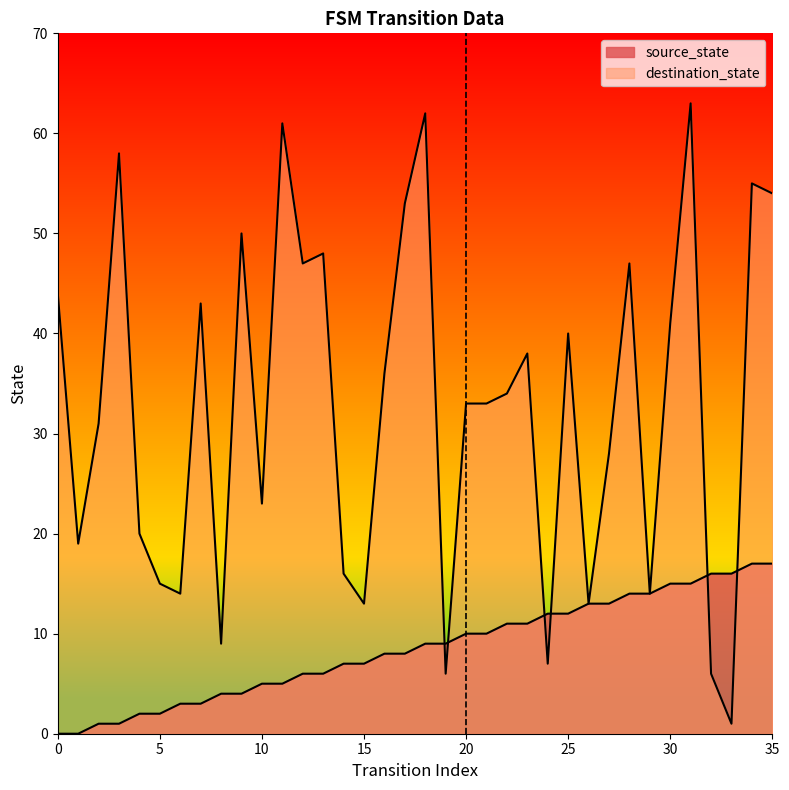

What value does the source_state series have at 12, to the nearest 10?

10